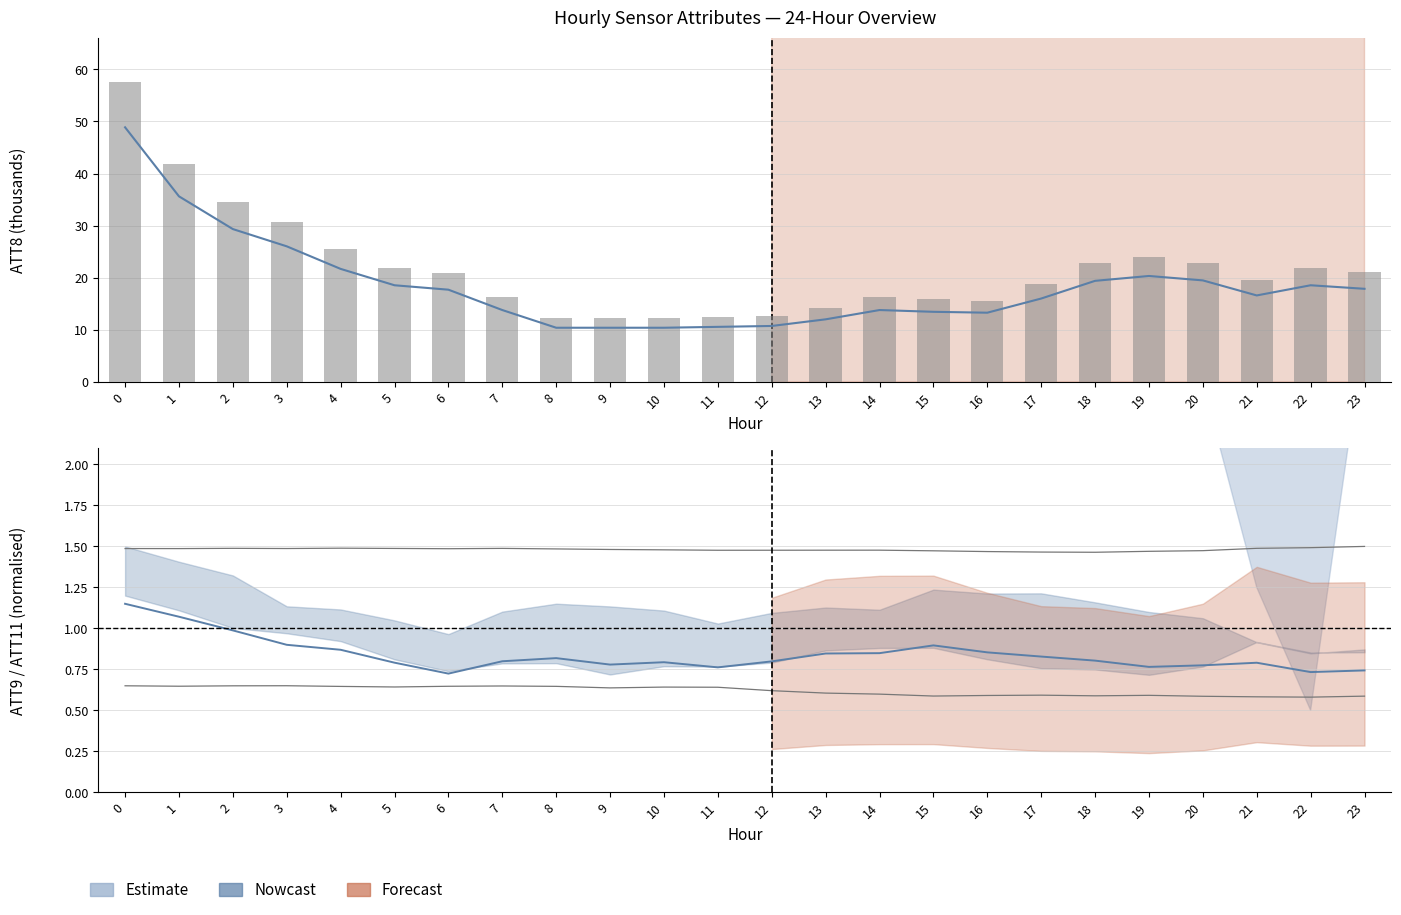

What is the value of the 1st bar from the left?

57.5